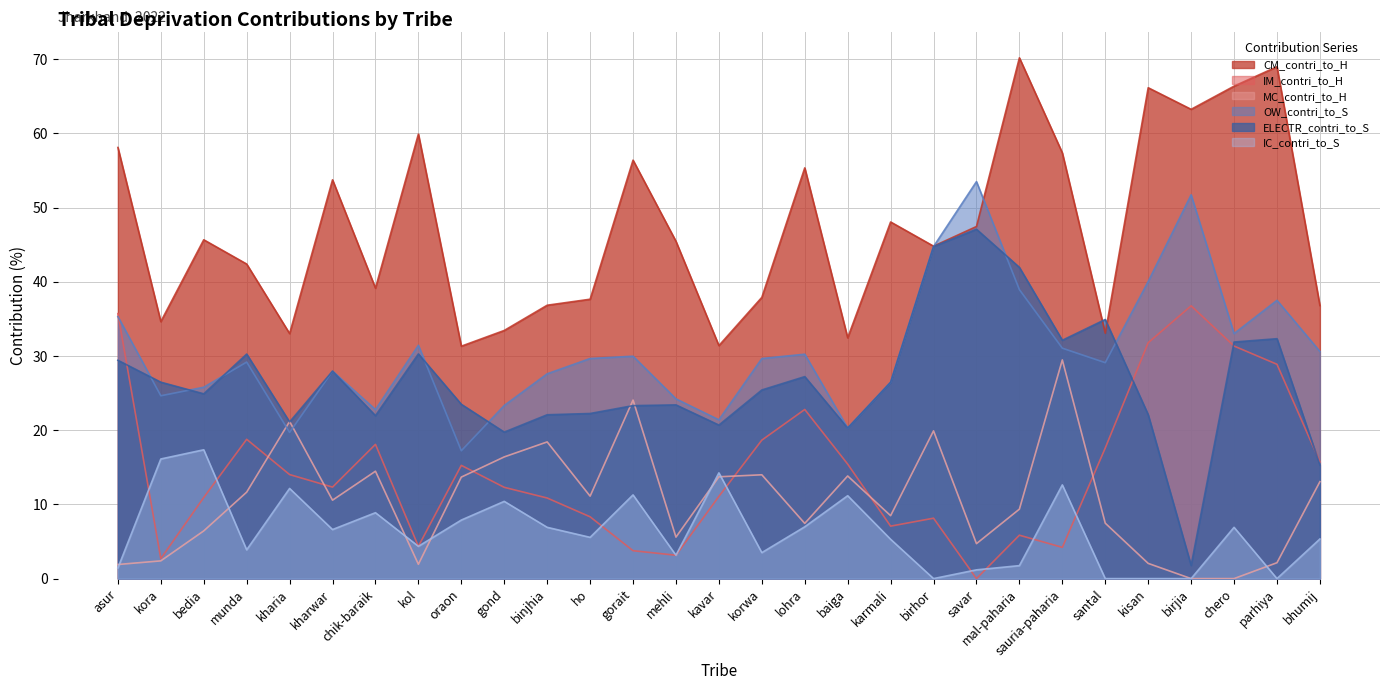

What position from the left is gond?

10